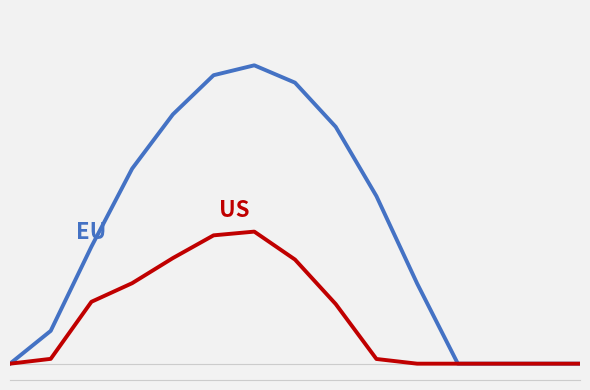

Is this an area chart (filled region under the line)?

No